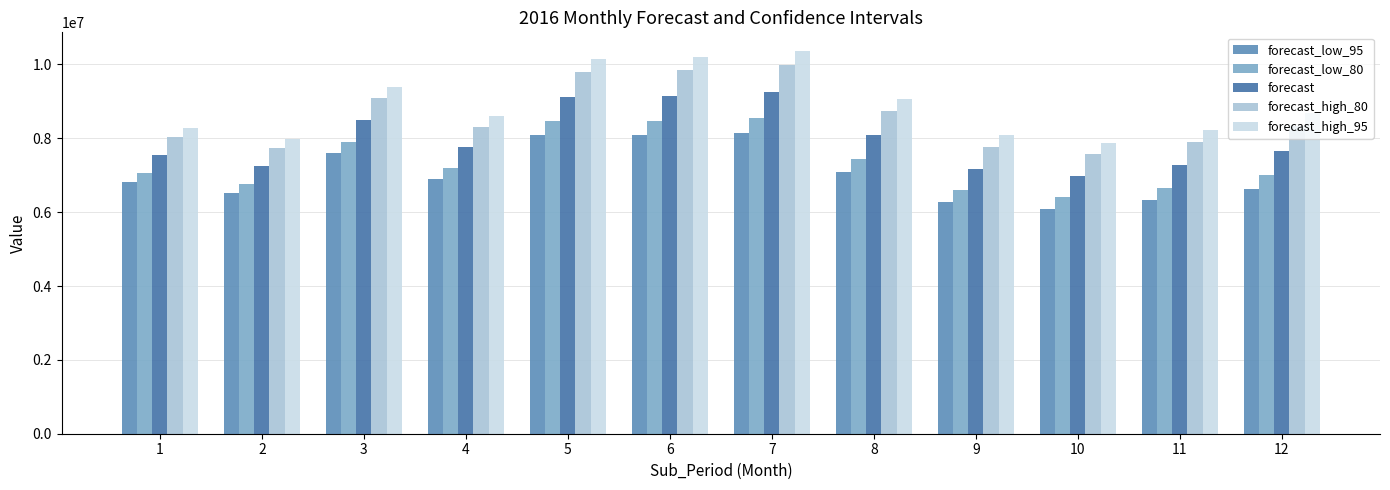

Rank the series by their average value, from lowest to highest.

forecast_low_95, forecast_low_80, forecast, forecast_high_80, forecast_high_95